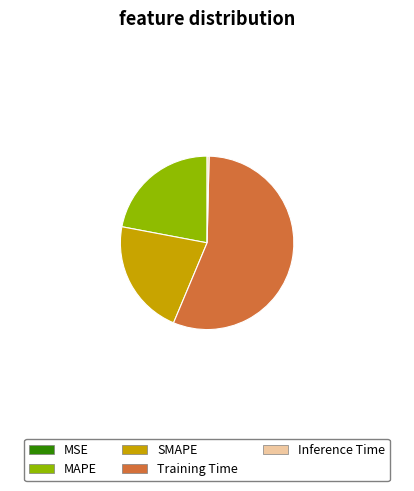

The MAPE slice represents 32% of the pie. True or false?

False